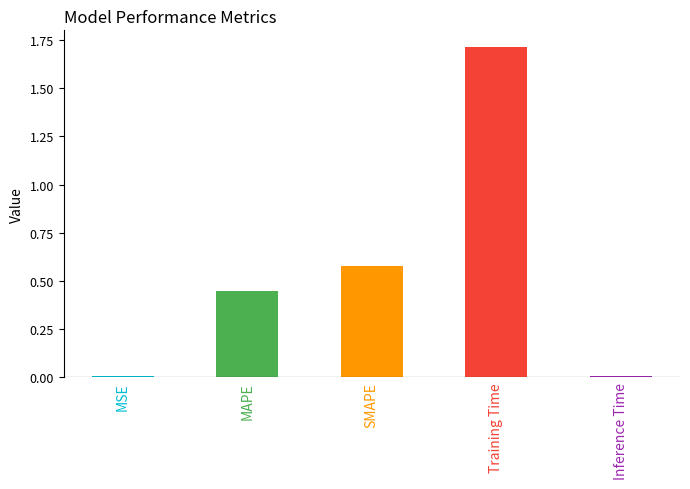

What is the label of the 3rd bar from the left?

SMAPE